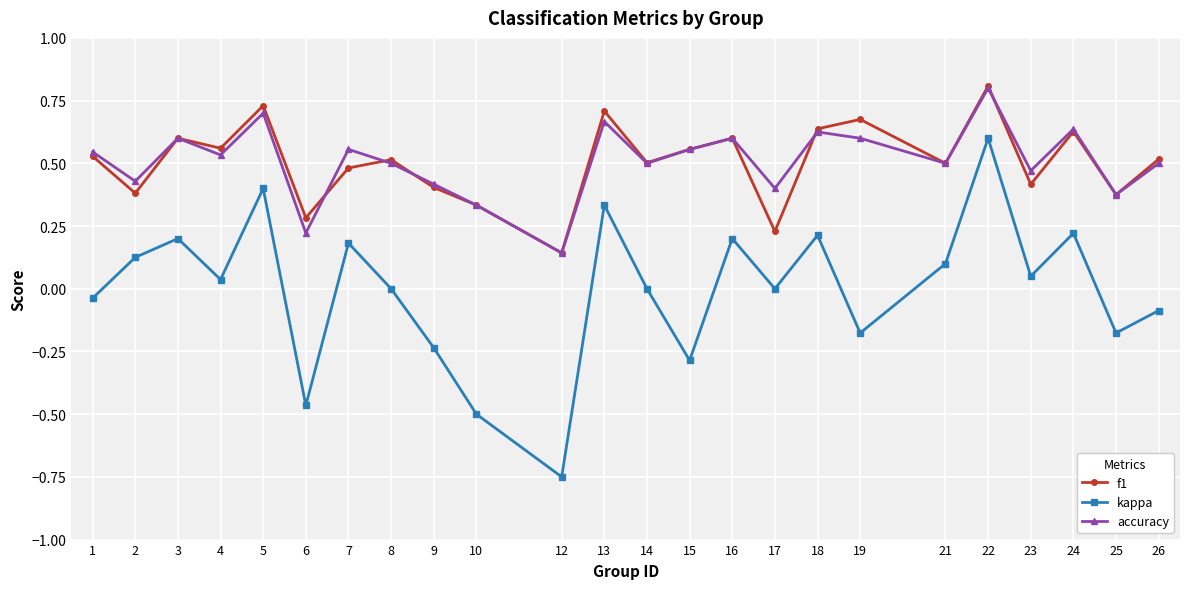

Count the accuracy values in the range 0 to 1.

24